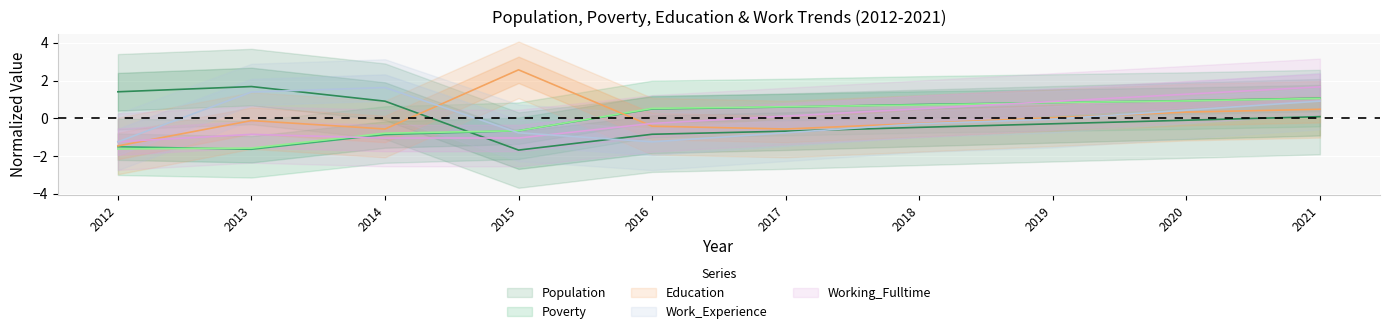

Between 2015 and 2021, which series saw the biggest shift?

Working_Fulltime